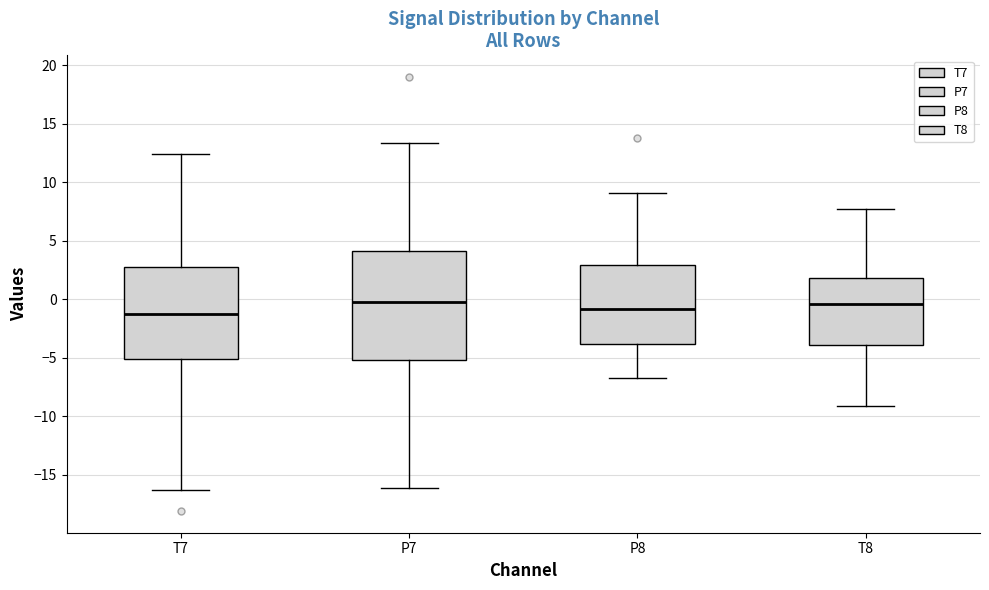

Comparing the boxes themselves (not the whiskers), which one is the tallest?

P7